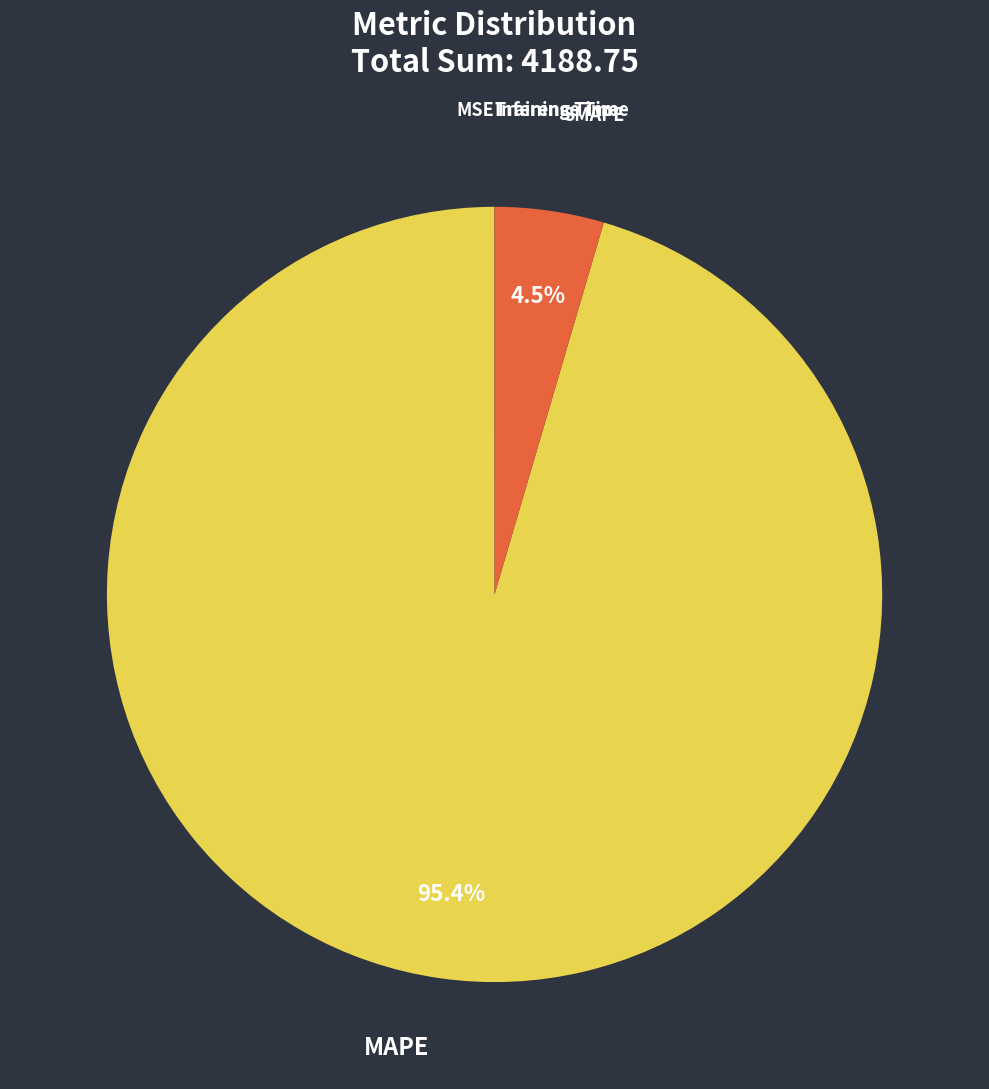

Is there any slice that represents more than half of the pie?

Yes